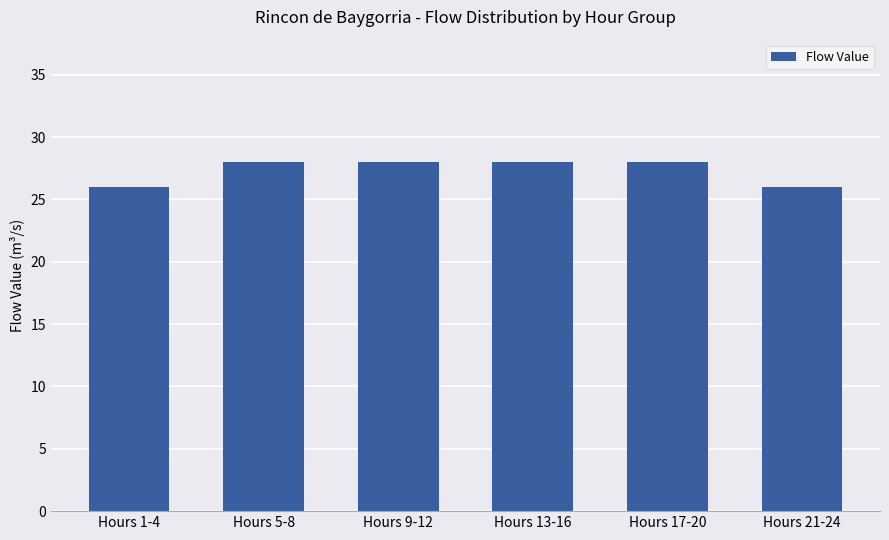

Are the bars grouped side by side (vs. stacked)?

No